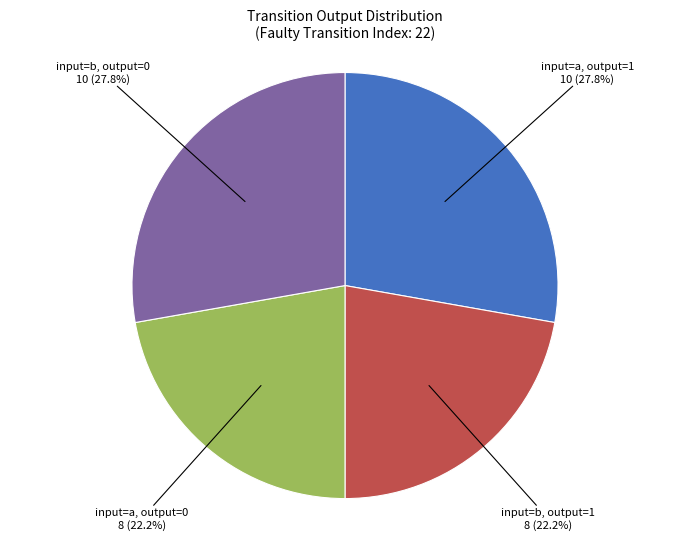

What percentage is NOT represented by input=b, output=0?

72.2%